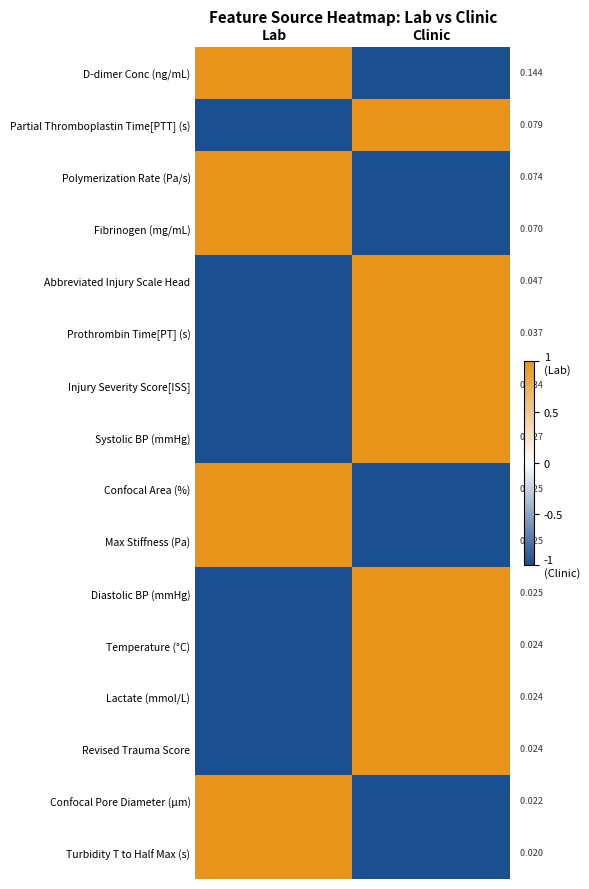

Which label corresponds to the smallest value in the chart?

Clinic